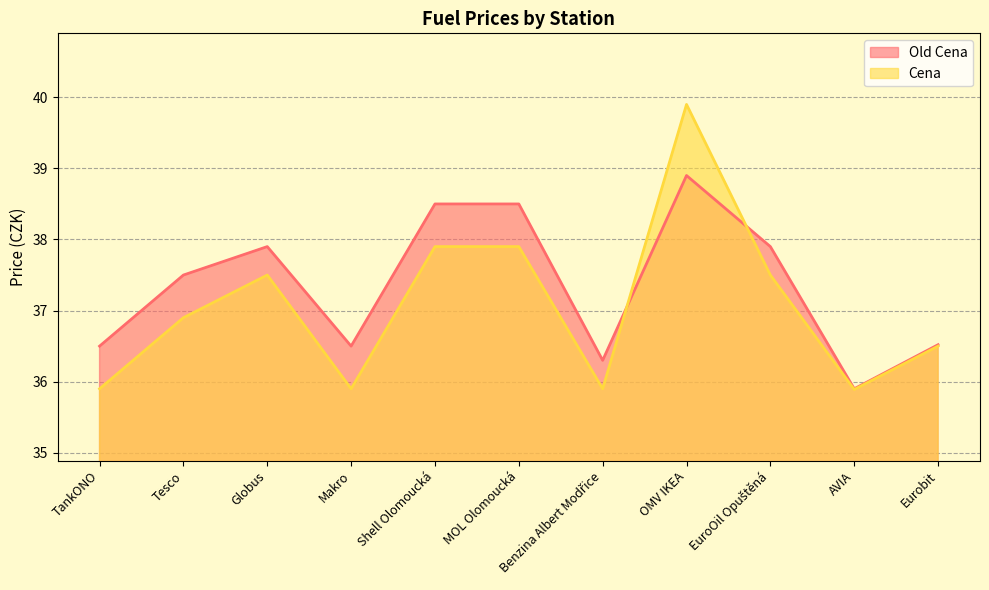

Which series changed the most between Makro and Benzina Albert Modřice?

Old Cena